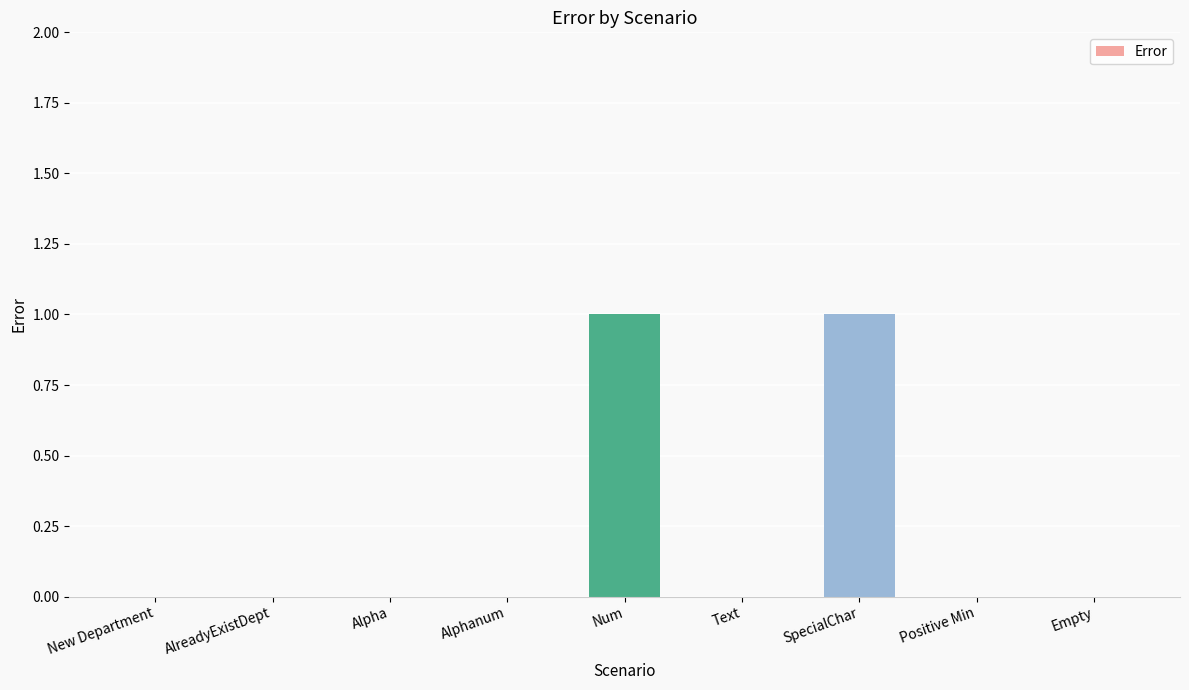

What is the greatest value displayed?

1